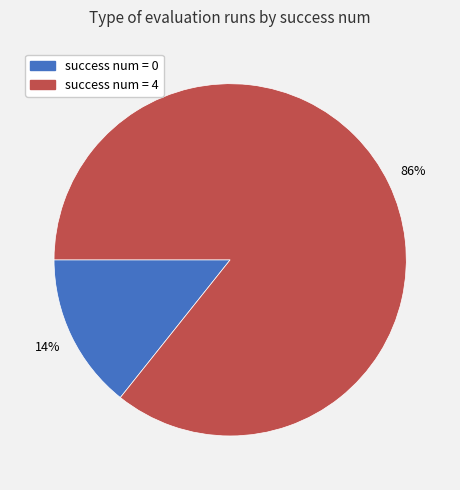

How many slices are in this pie chart?

2